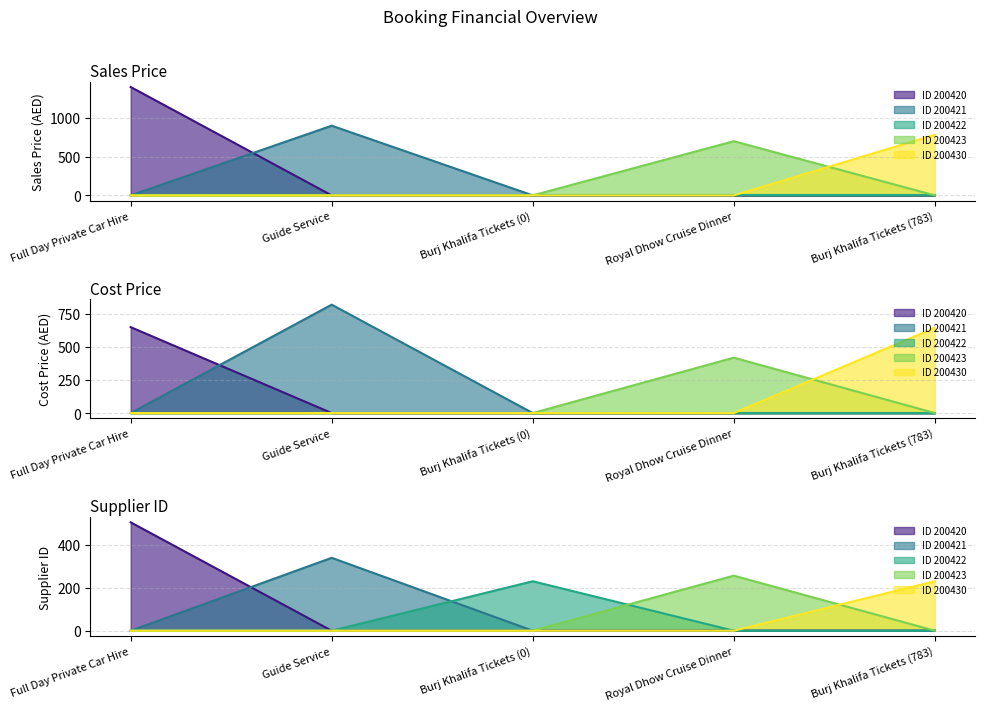

At which label is Cost price closest to 410?

Royal Dhow Cruise Dinner